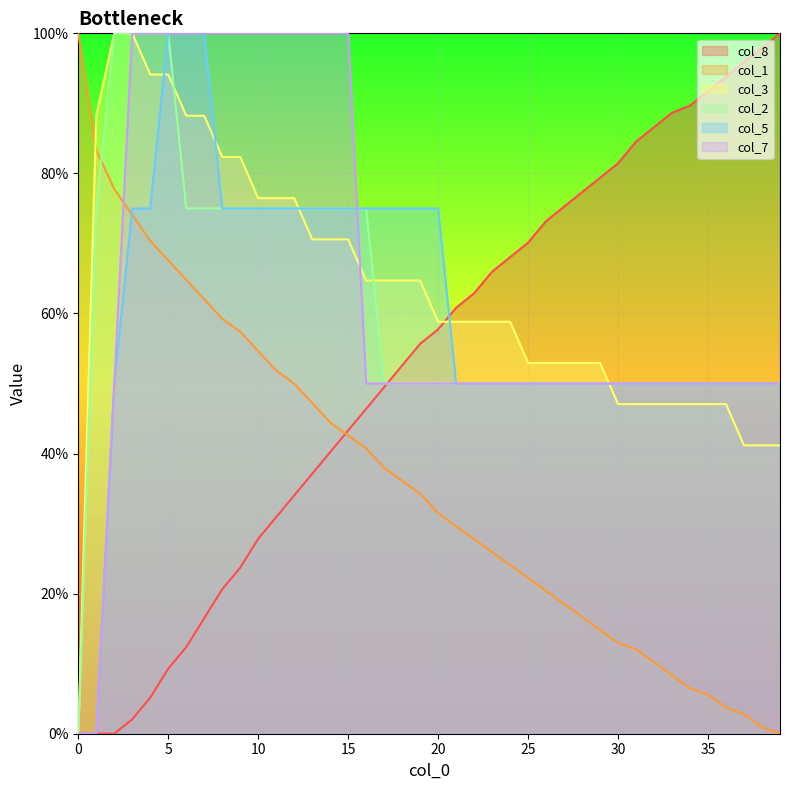

True or false: col_2 and col_5 intersect in this chart.

False